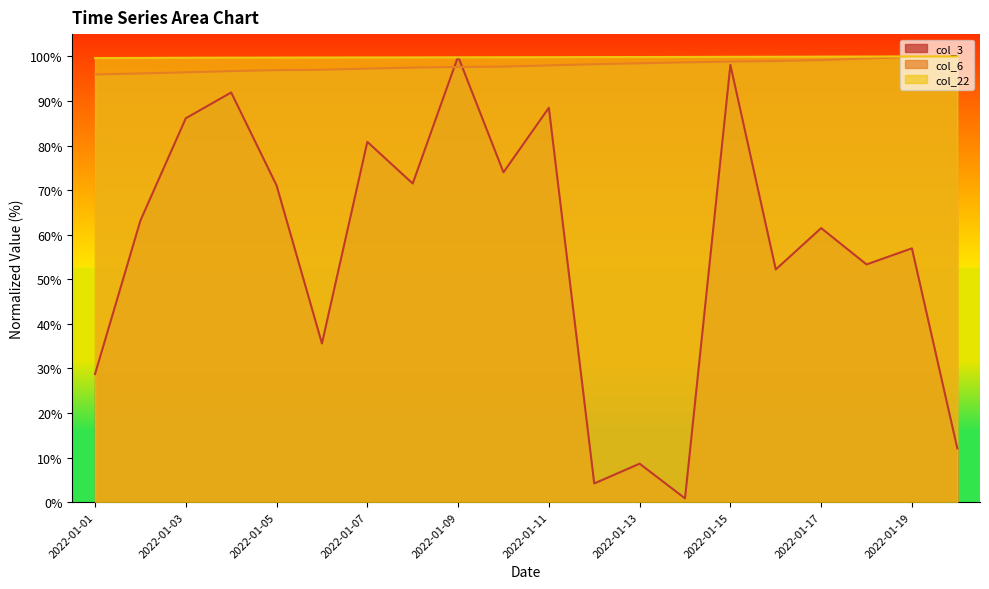

Between 2022-01-12 and 2022-01-19, which series saw the biggest shift?

col_3